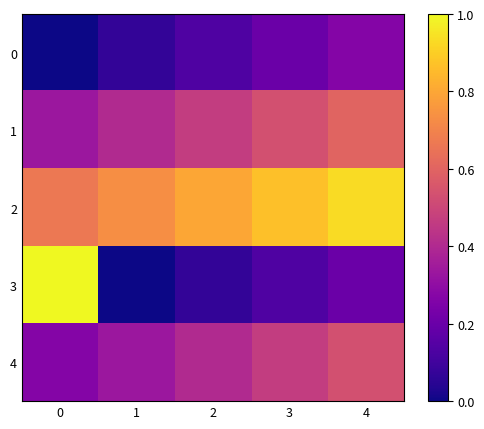

At 1, list the series in order from largest to smallest.

2, 1, 4, 0, 3